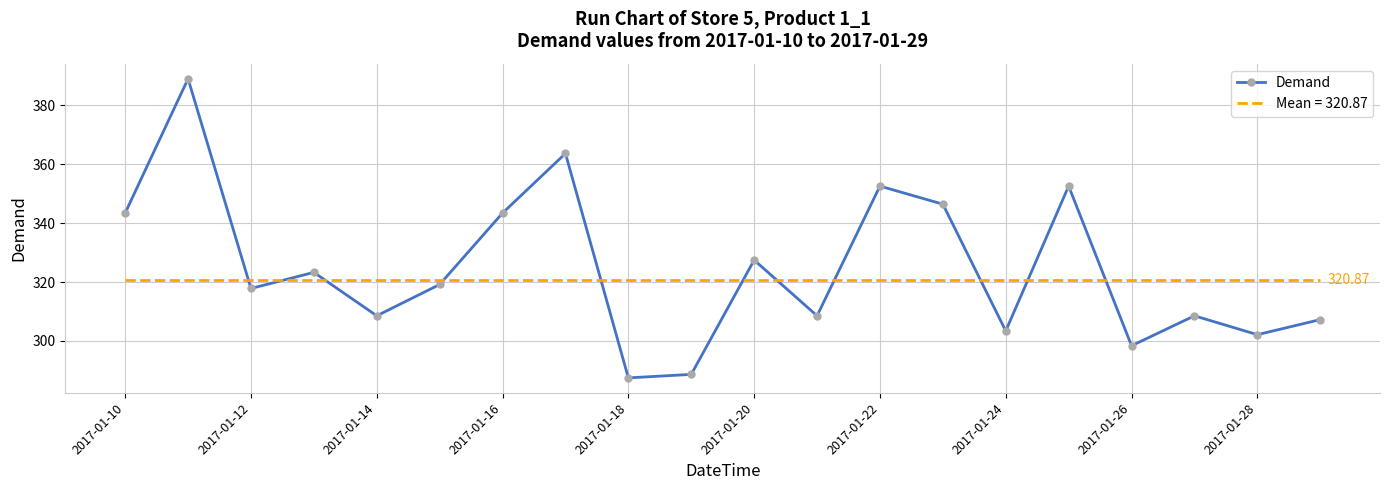

At which category does Demand reach its first local valley?

2017-01-12